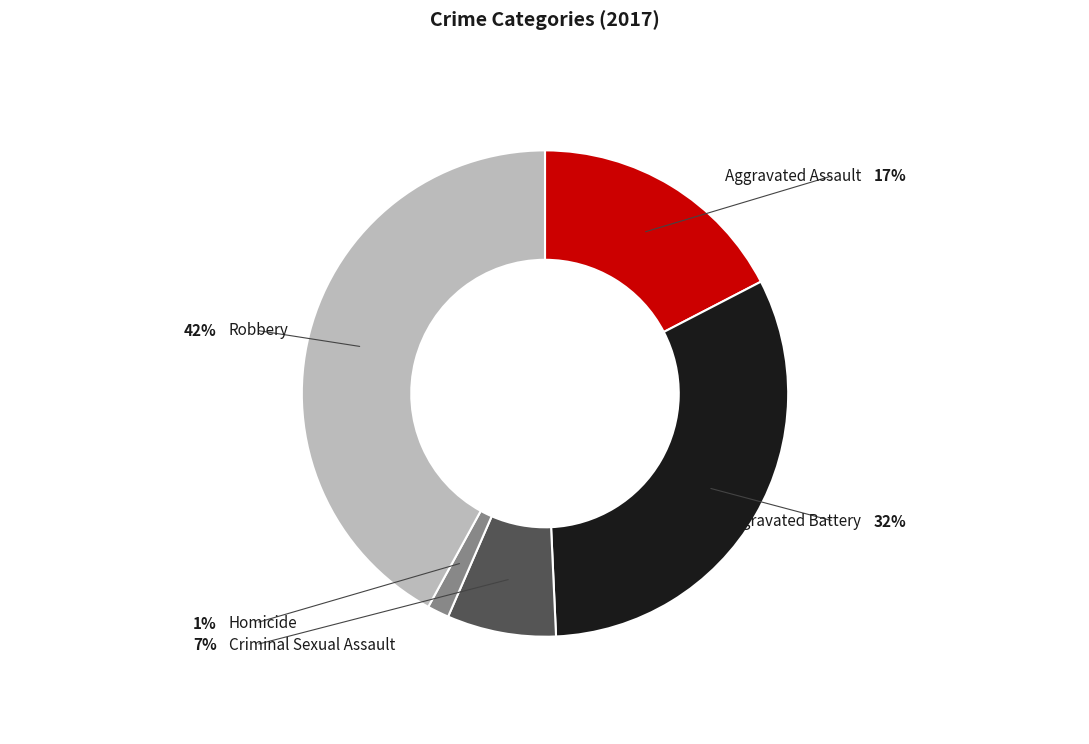

Is there a majority slice in this chart?

No